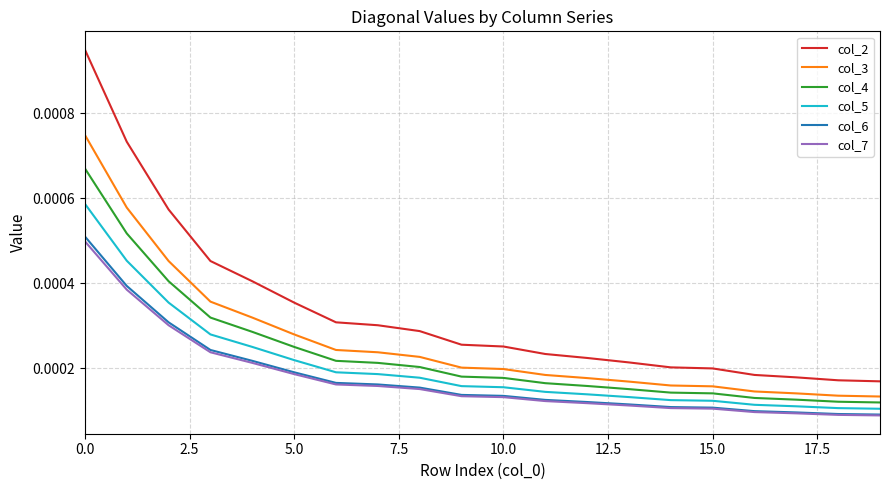

True or false: col_5 and col_3 intersect in this chart.

False